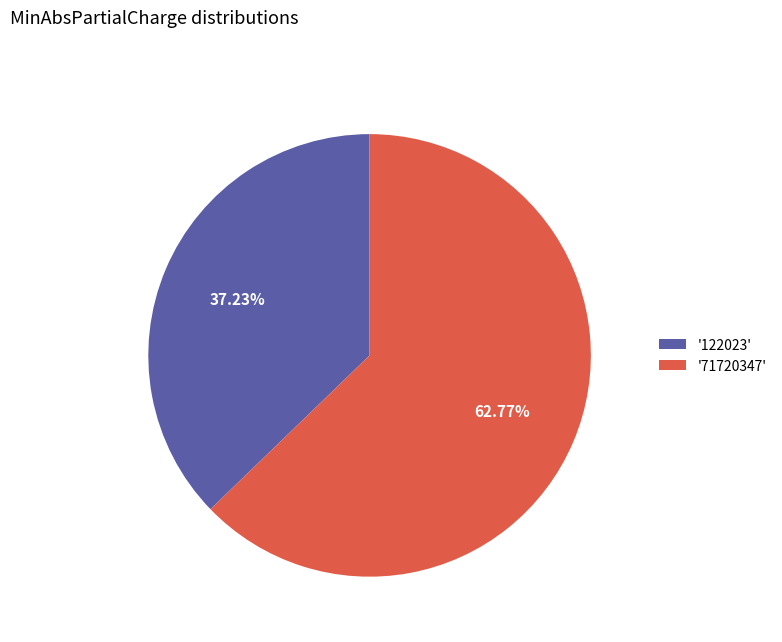

How many segments does this pie chart have?

2